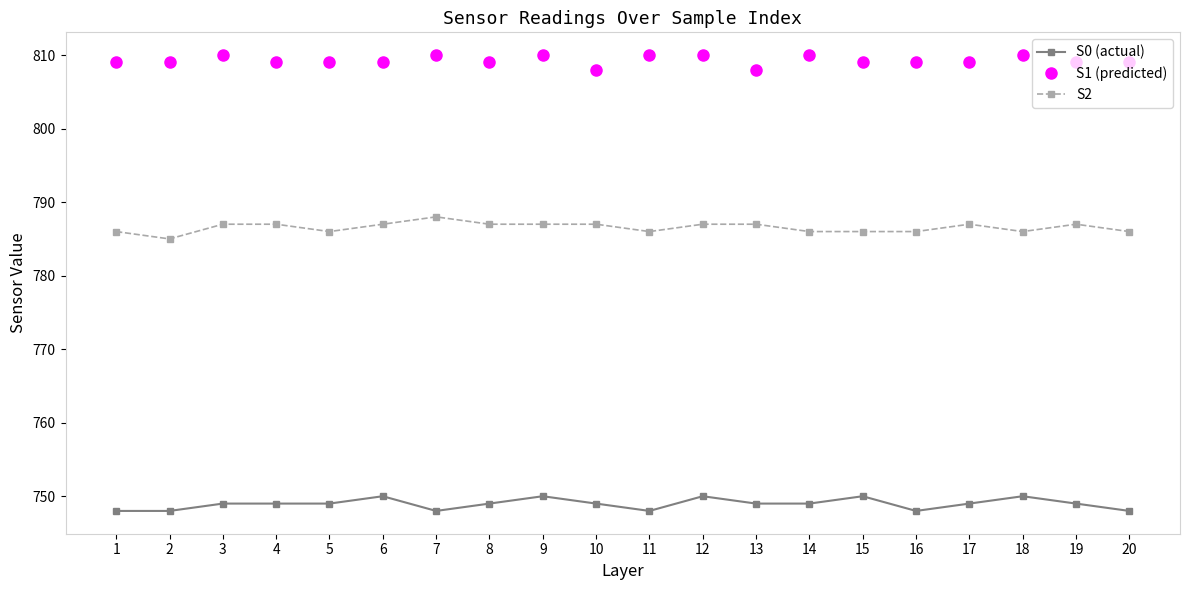

True or false: S0 (actual) has more than 0 points higher than both neighbors.

True